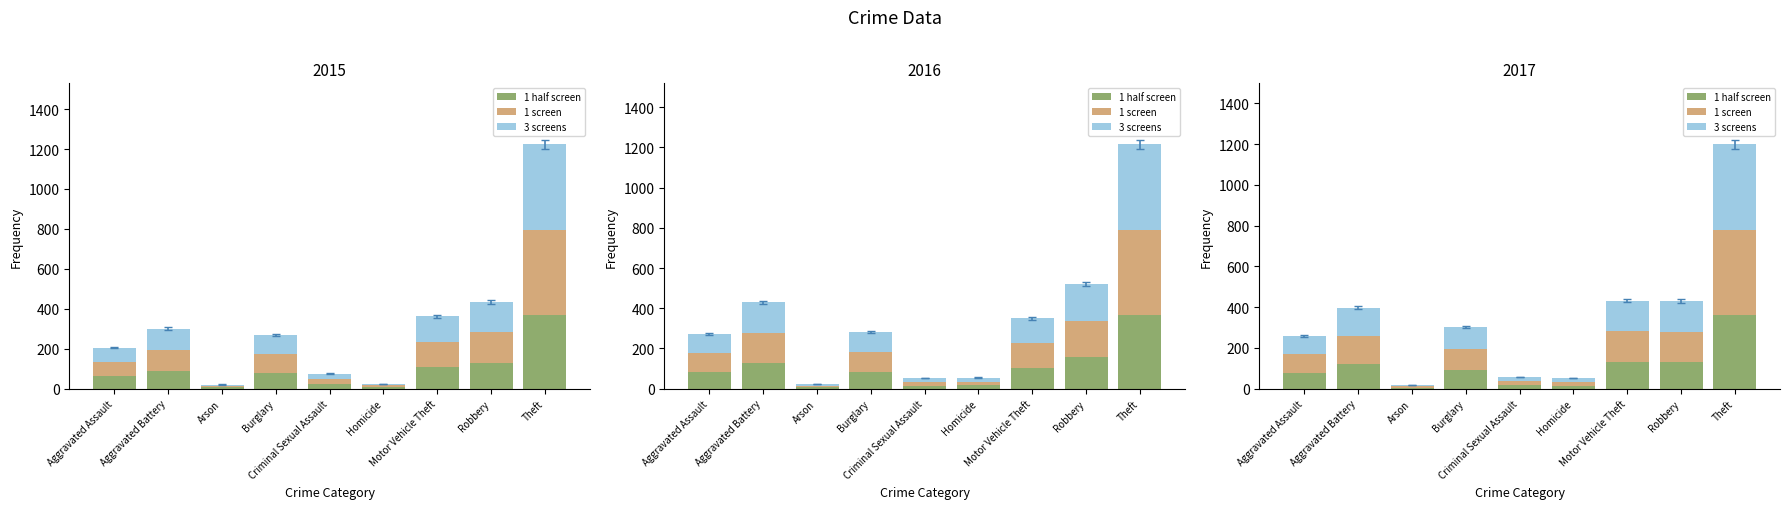

What is the spread (max minus min) of values at Aggravated Battery?

19.8